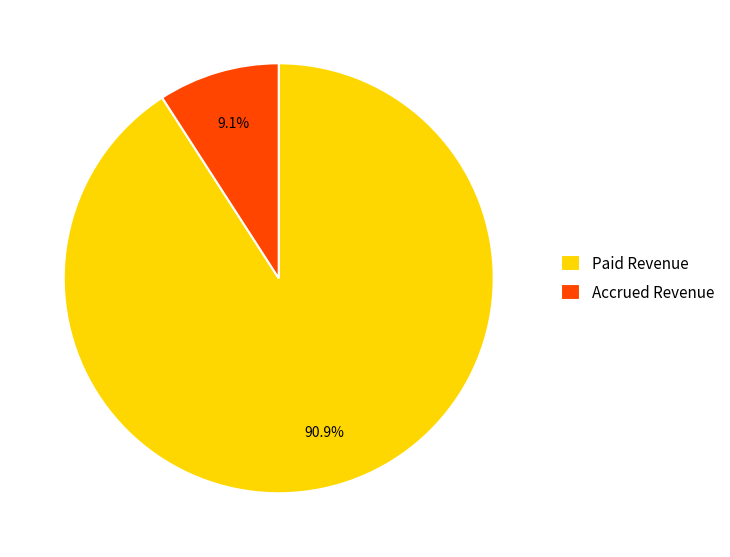

To the nearest percent, what portion does Paid Revenue represent?

91%